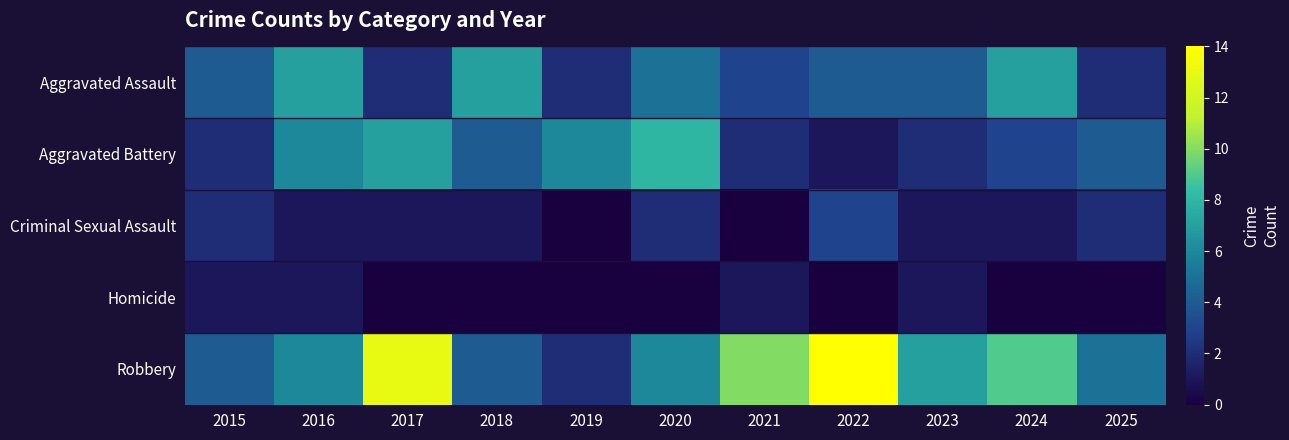

Reading left to right, extract all data points from this chart.

Aggravated Assault: 2015=4	2016=7	2017=2	2018=7	2019=2	2020=5	2021=3	2022=4	2023=4	2024=7	2025=2
Aggravated Battery: 2015=2	2016=6	2017=7	2018=4	2019=6	2020=8	2021=2	2022=1	2023=2	2024=3	2025=4
Criminal Sexual Assault: 2015=2	2016=1	2017=1	2018=1	2019=0	2020=2	2021=0	2022=3	2023=1	2024=1	2025=2
Homicide: 2015=1	2016=1	2017=0	2018=0	2019=0	2020=0	2021=1	2022=0	2023=1	2024=0	2025=0
Robbery: 2015=4	2016=6	2017=13	2018=4	2019=2	2020=6	2021=10	2022=14	2023=7	2024=9	2025=5